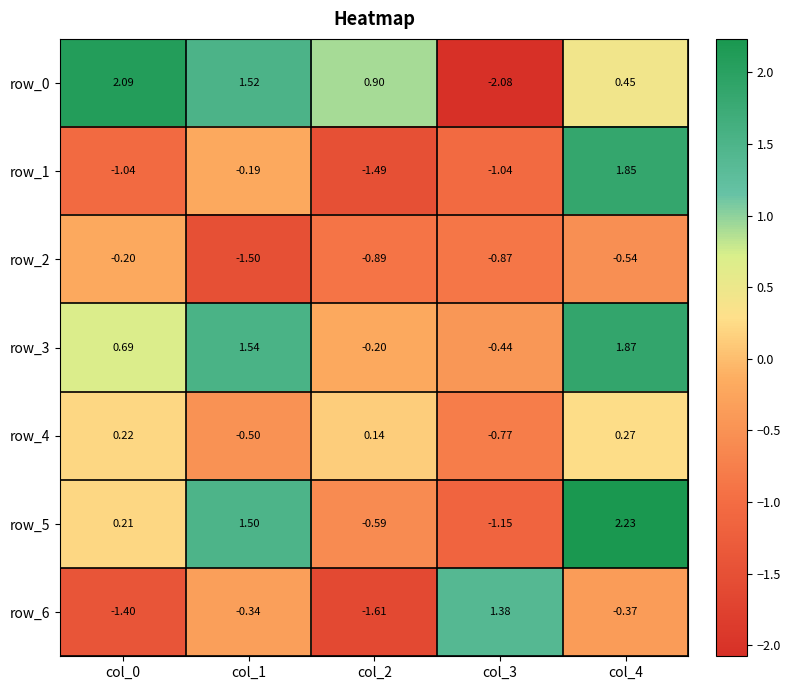

What is the total value across all series at col_4?

5.8